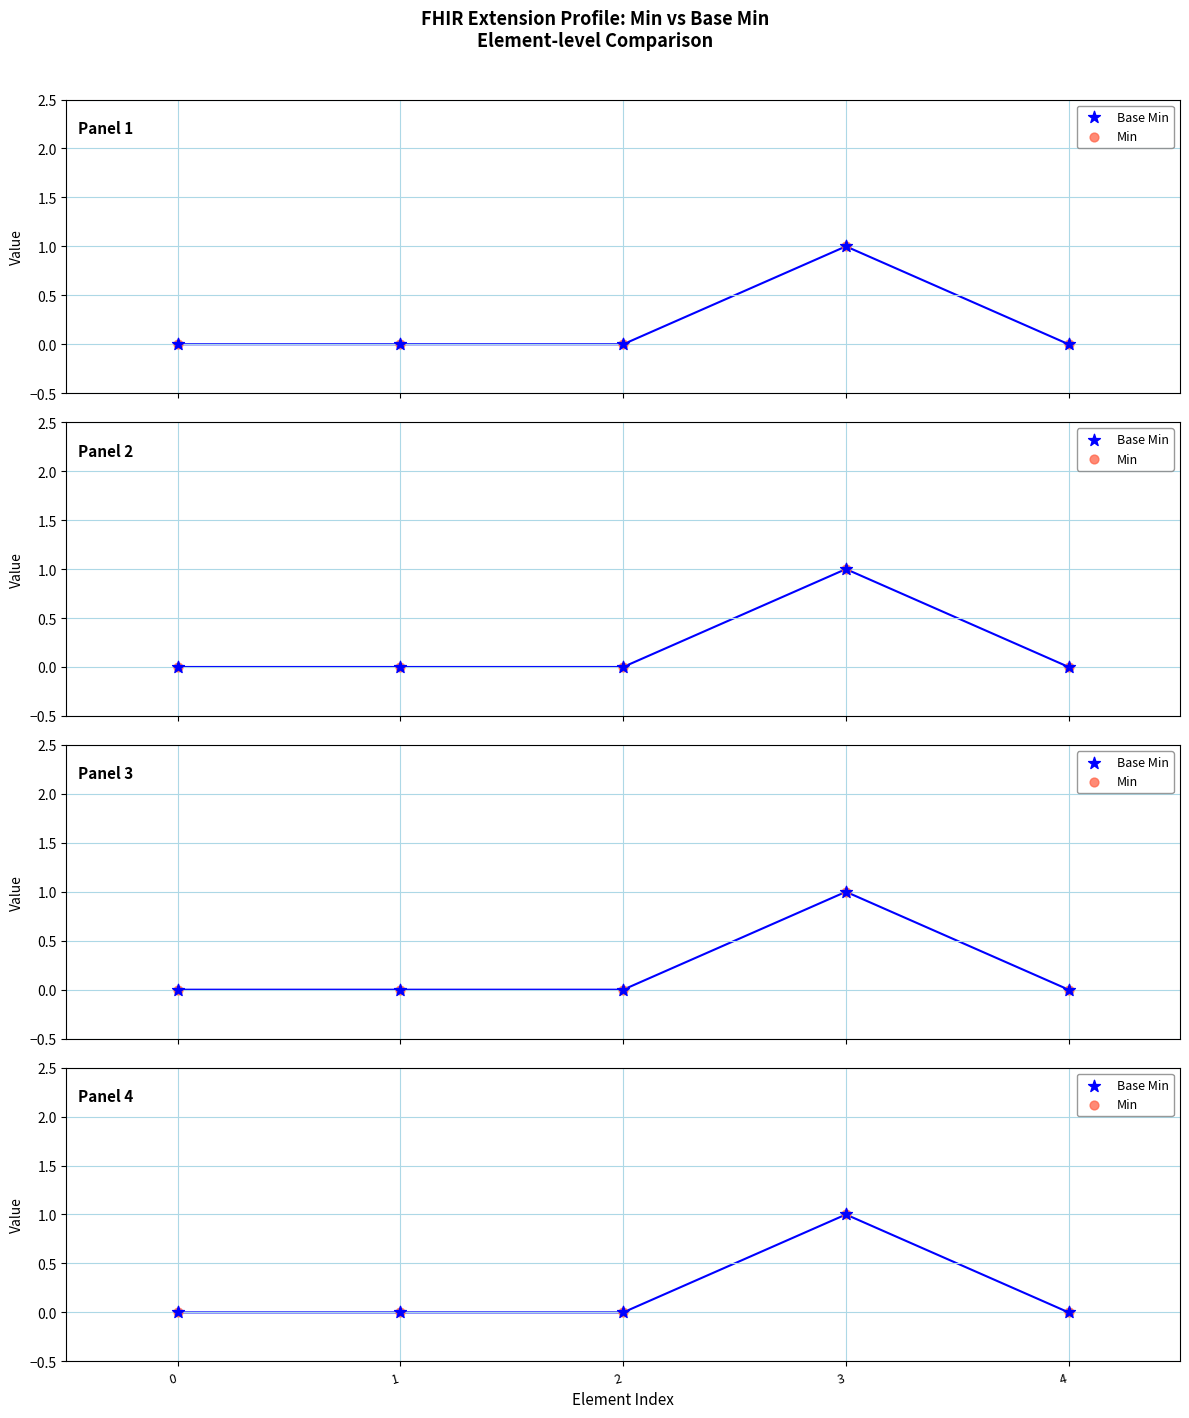

At which category is the sum across all series the highest?

3